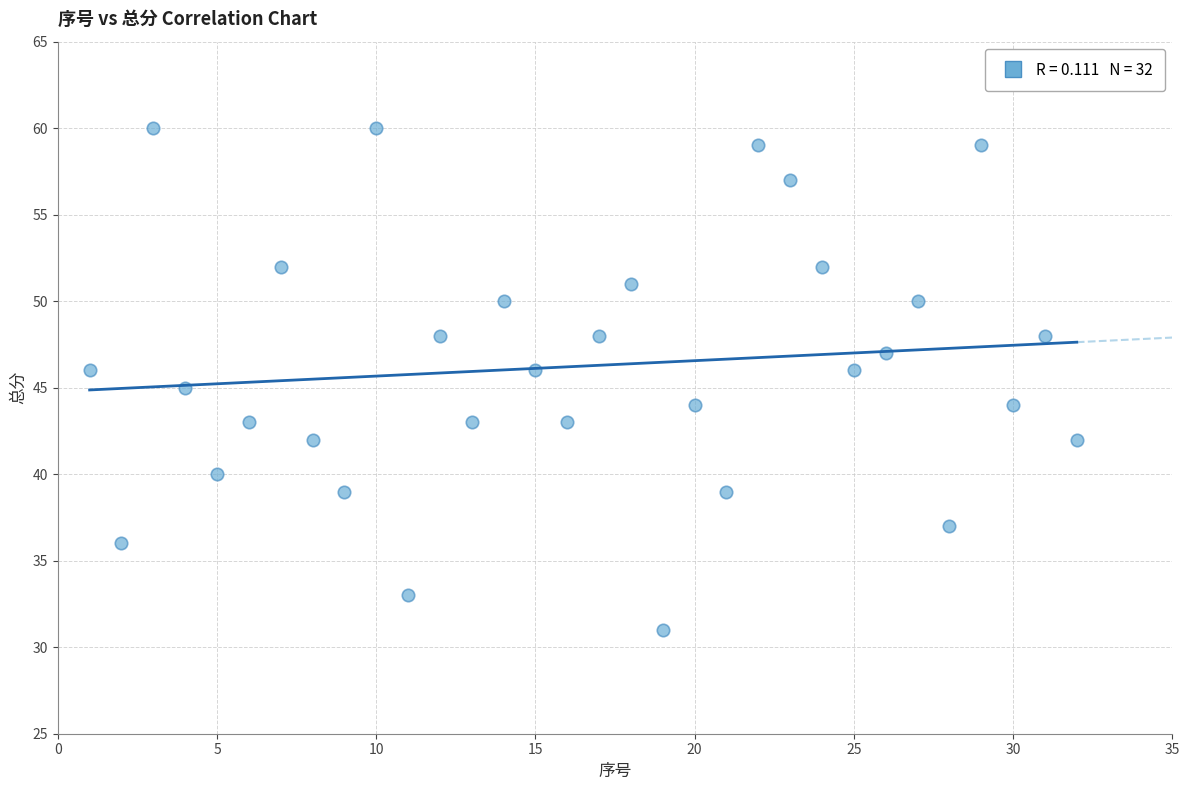

What is the range of X values (max minus min)?

31